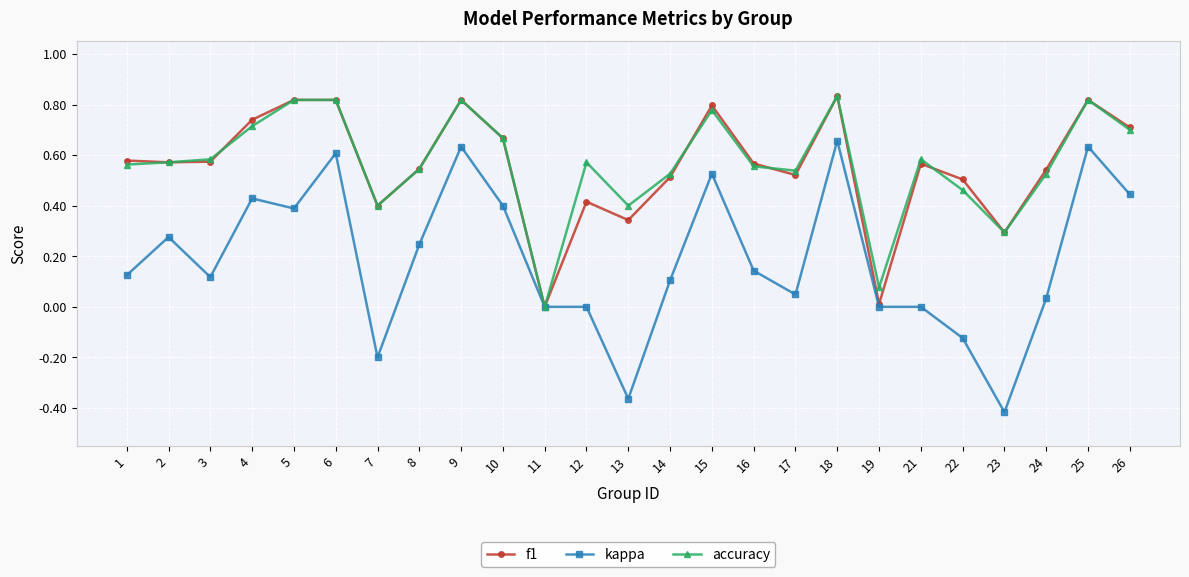

What is the difference between the maximum and minimum values in the kappa series?

1.1